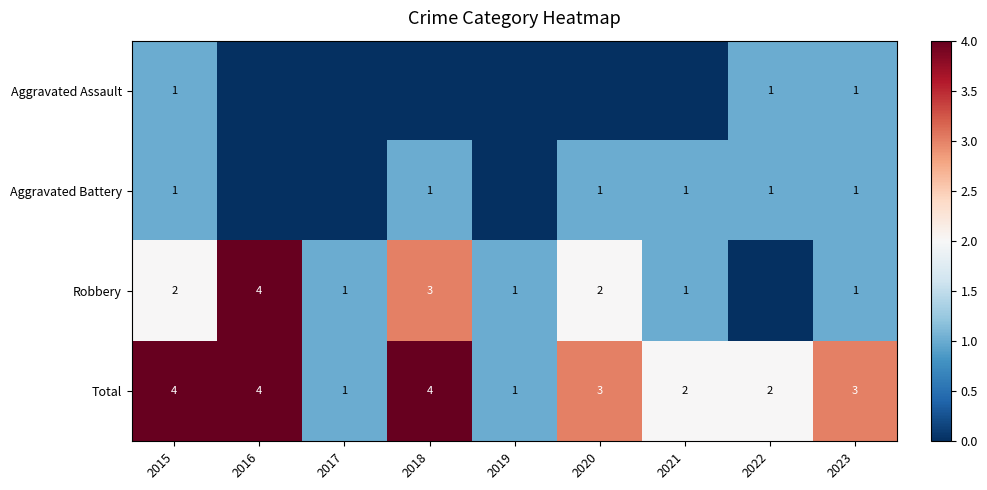

Count the Total values in the range 2 to 4.

7